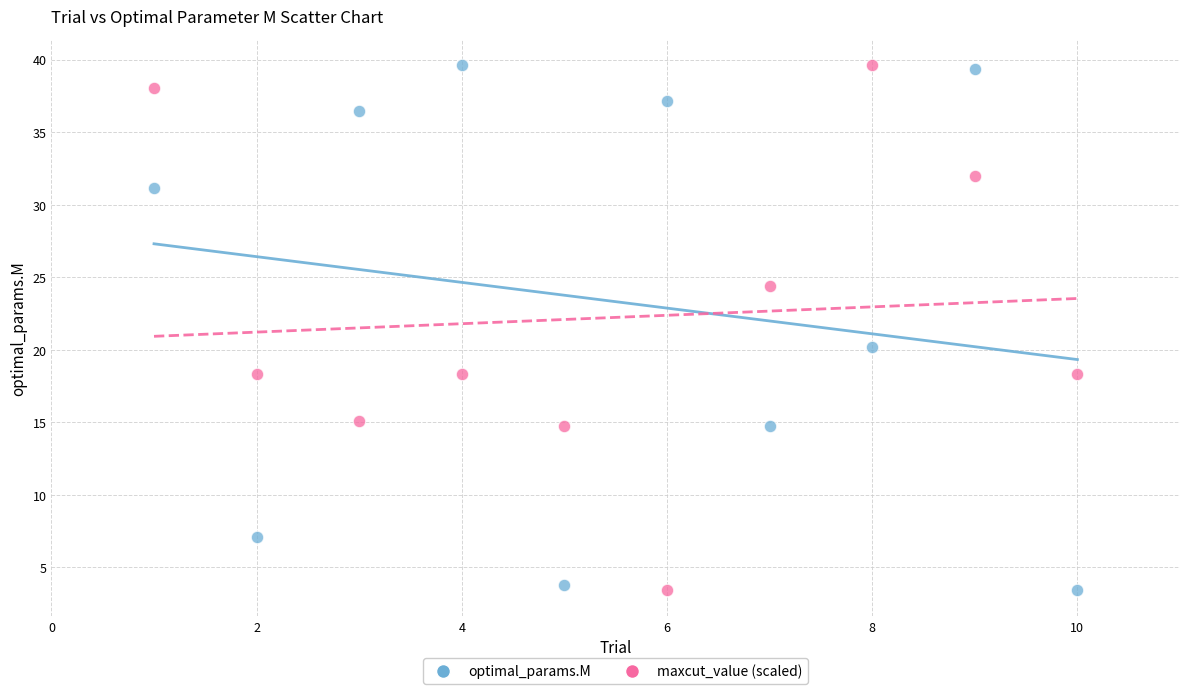

Across all series, what Y value is closest to 21?

20.2